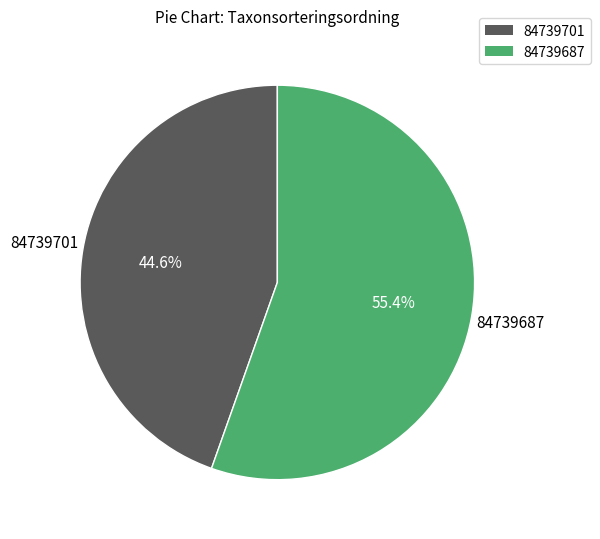

To the nearest percent, what percentage of the pie is 84739701?

45%